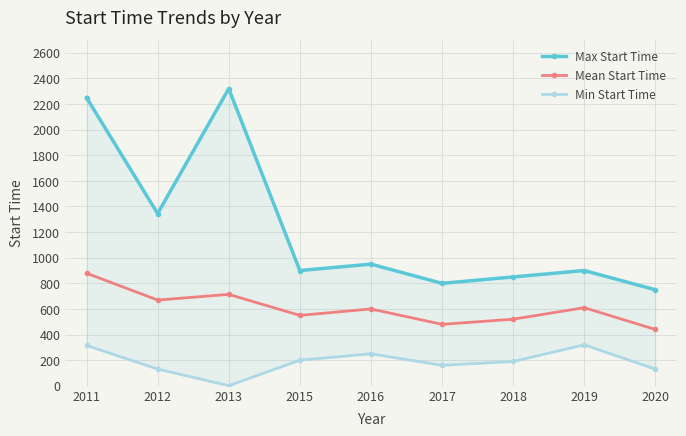

Reading left to right, list all the values displayed in this chart.

Max Start Time: 2250.0	1345.0	2320.0	900.0	950.0	800.0	850.0	900.0	750.0
Mean Start Time: 879.2	669.5	713.9	550.0	600.0	480.0	520.0	610.0	440.0
Min Start Time: 315.0	131.0	1.0	200.0	250.0	160.0	190.0	320.0	130.0